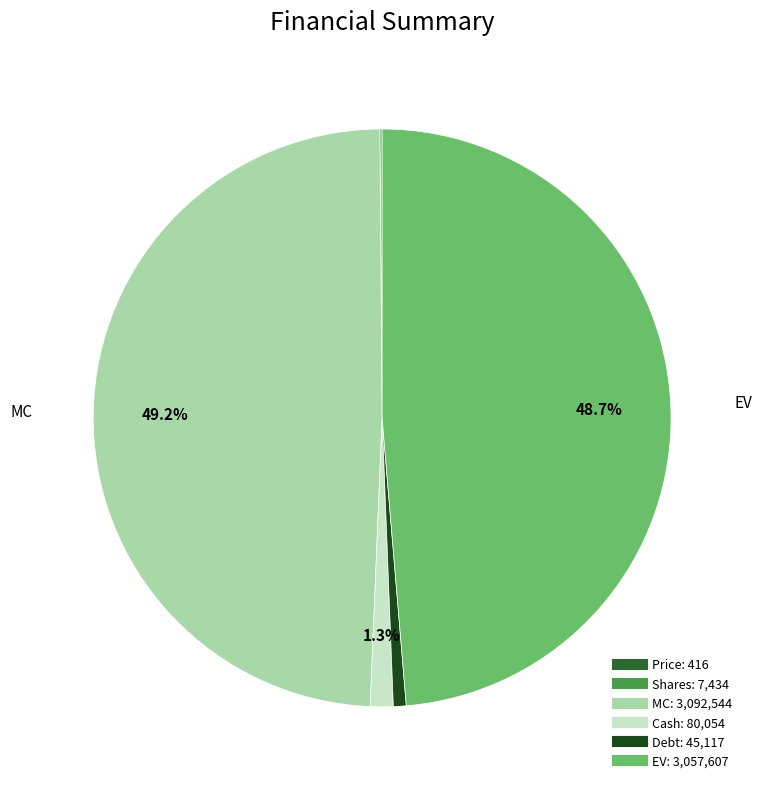

To the nearest percent, what is the combined percentage of MC and Cash?

50%